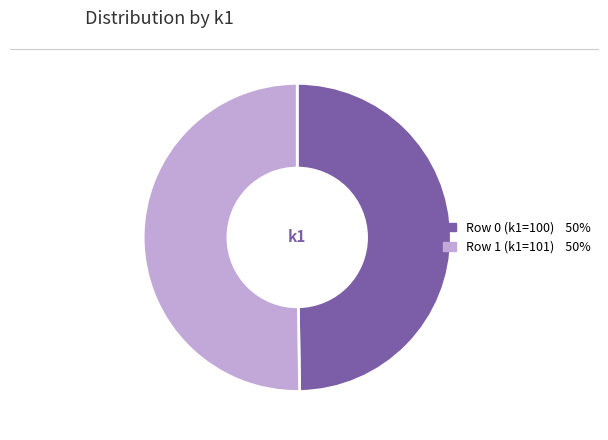

Combined, do Row 1 (k1=101) and Row 0 (k1=100) account for over 50%?

Yes